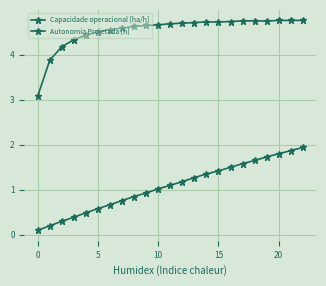

Which series has the largest total across all categories?

Capacidade operacional [ha/h]